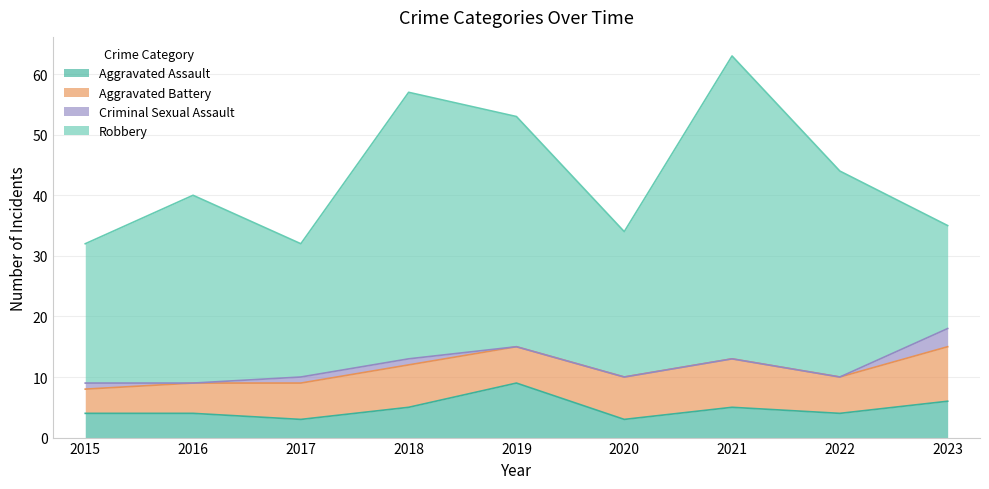

Which series has the largest total across all categories?

Robbery